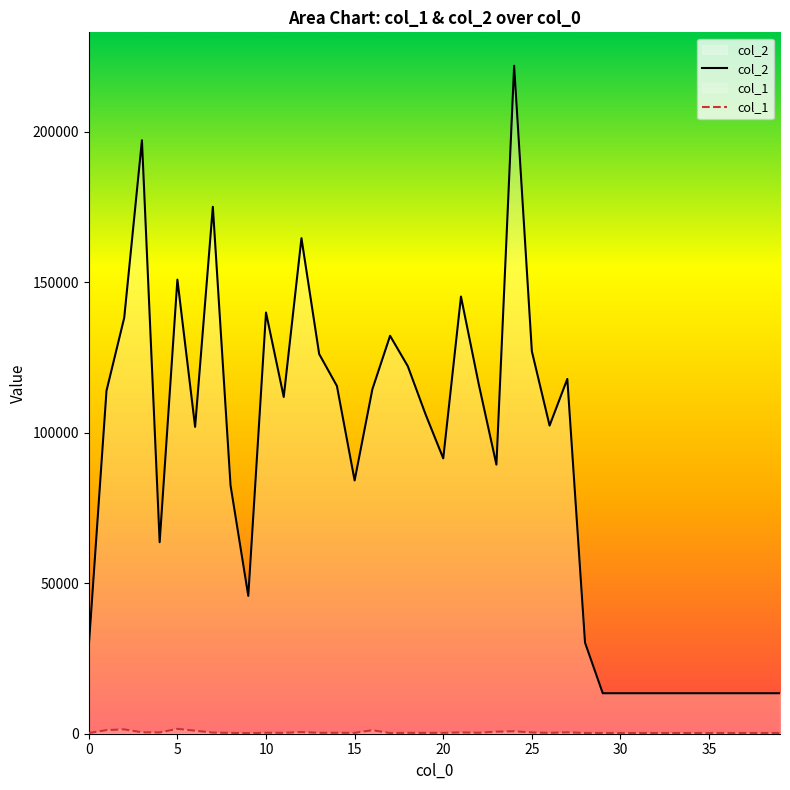

Count the number of categories in the chart.

40